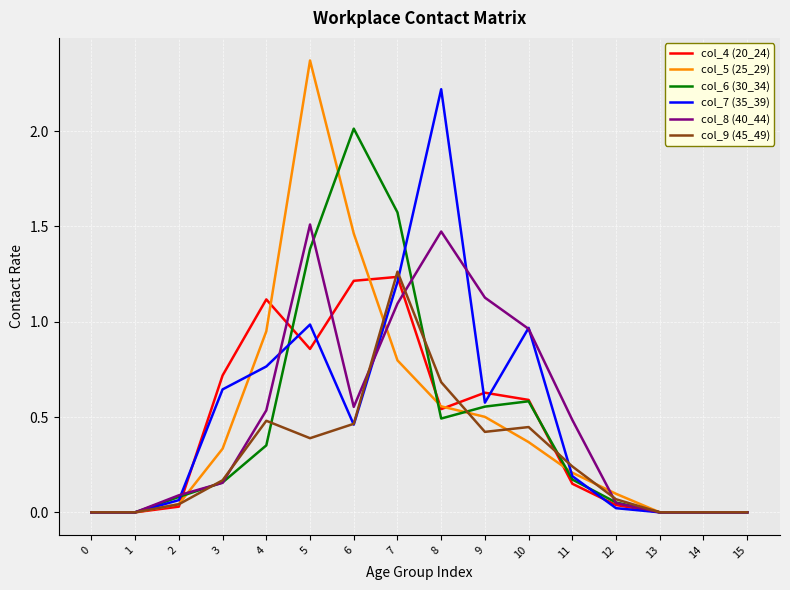

Which series changed the most between 6 and 10?

col_6 (30_34)